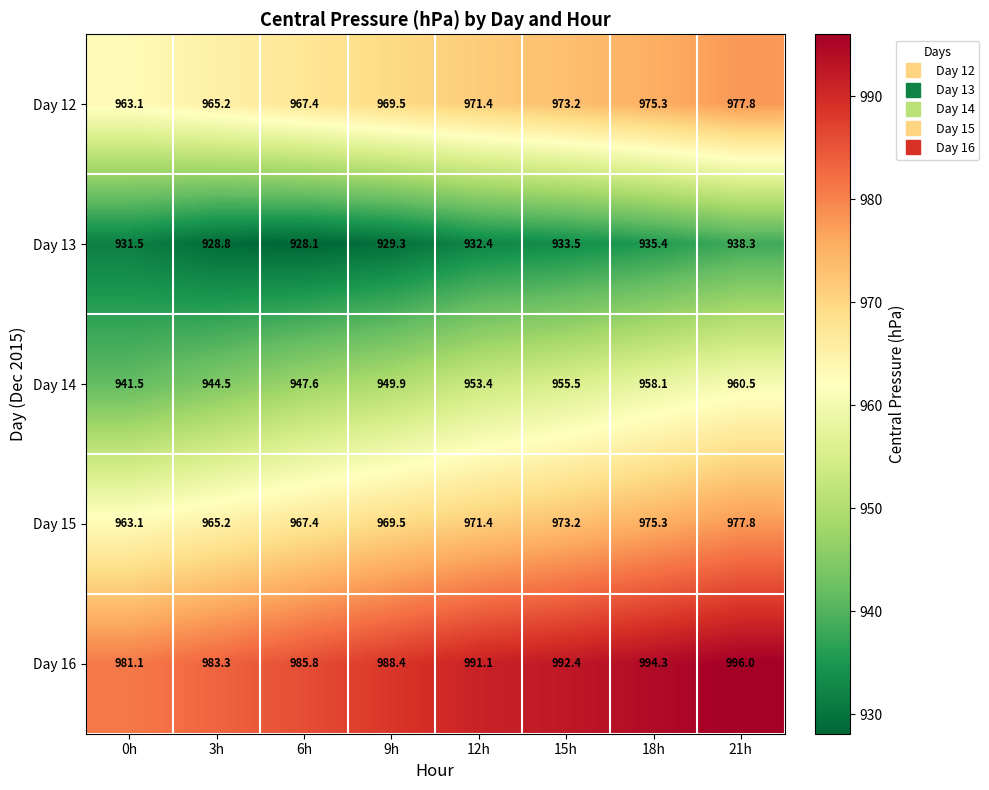

At which category is the sum across all series the highest?

21h